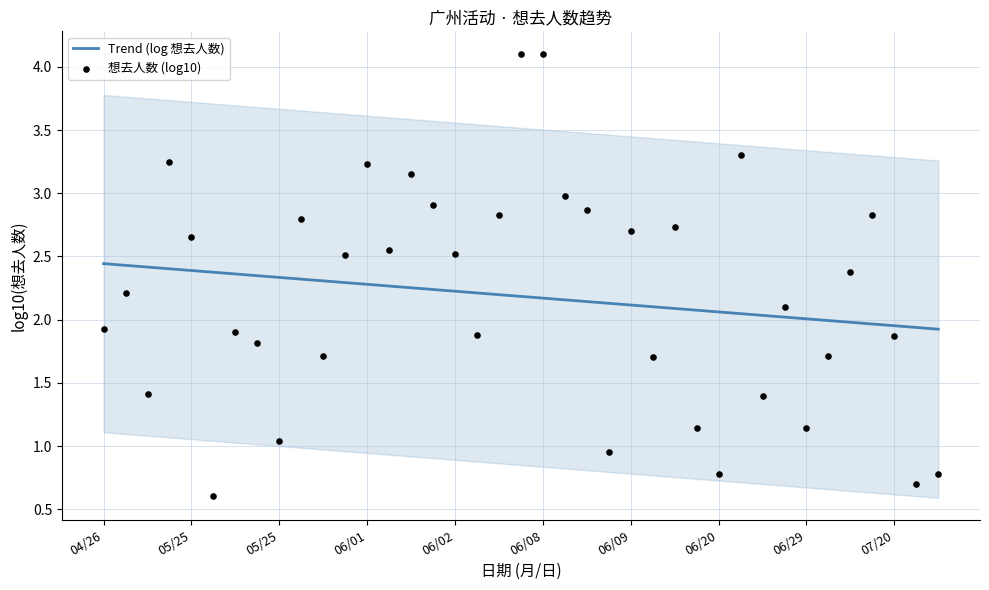

Which series has the largest total across all categories?

想去人数 (log10)